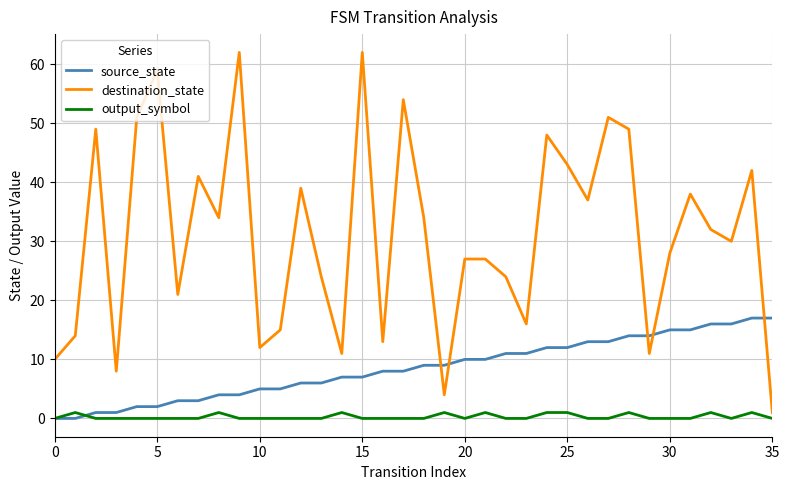

Which series has the widest spread of values?

destination_state